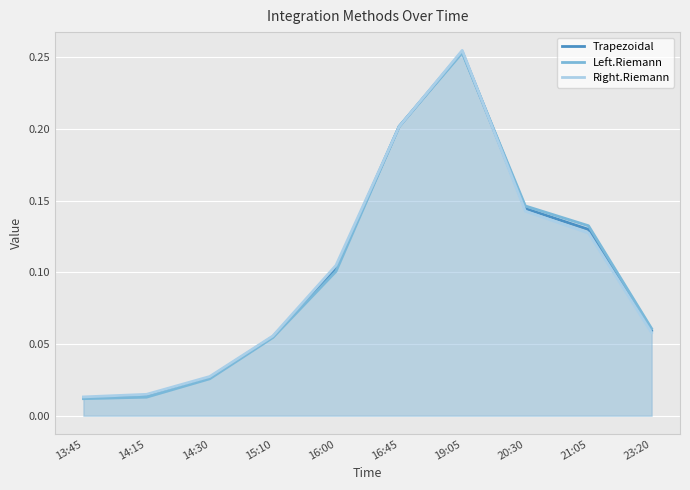

Which has a higher value, 20:30 or 13:45?

20:30